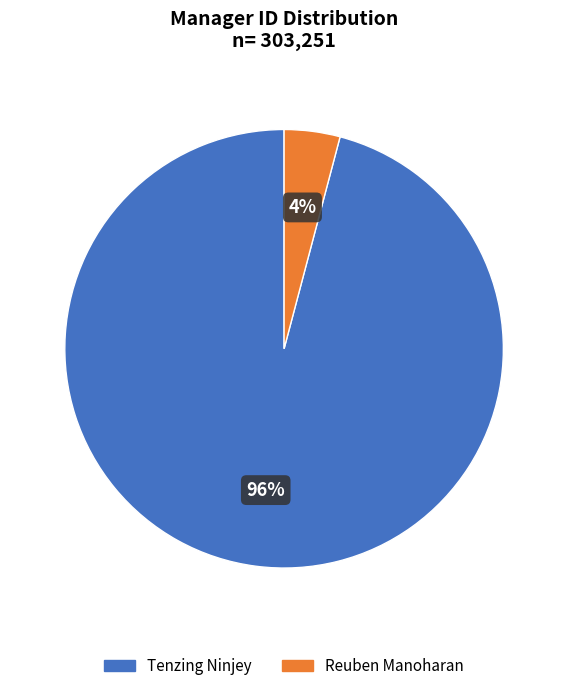

To the nearest percent, what percentage of the pie is Tenzing Ninjey?

96%